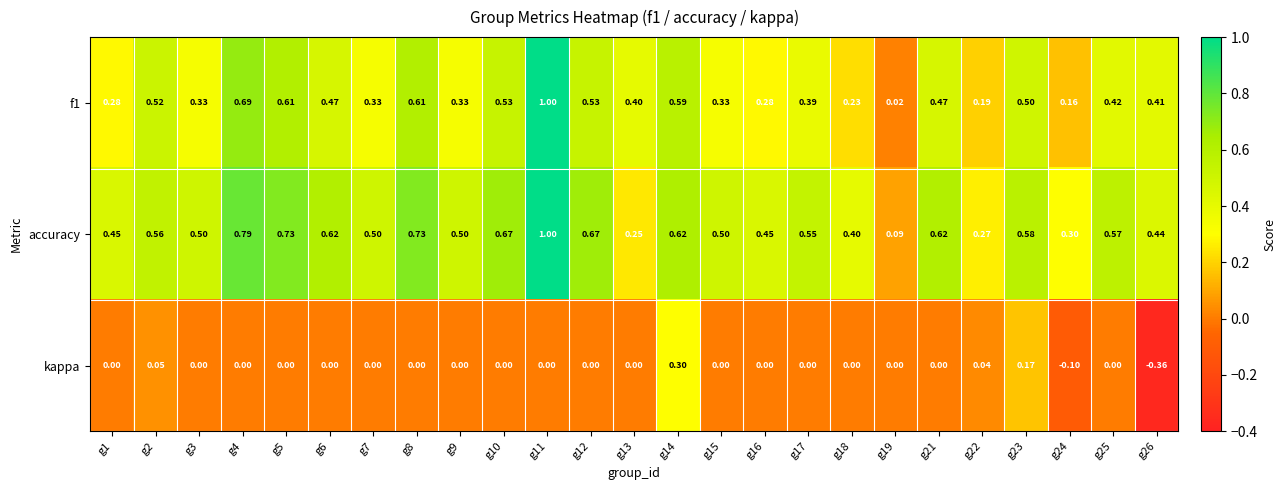

Which series changed the most between g6 and g16?

f1